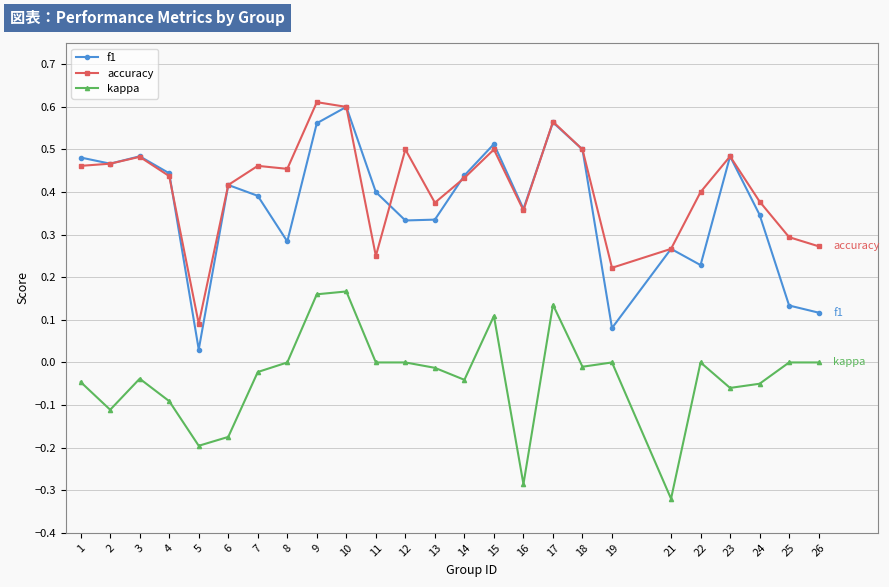

Which series changed the most between 11 and 18?

accuracy